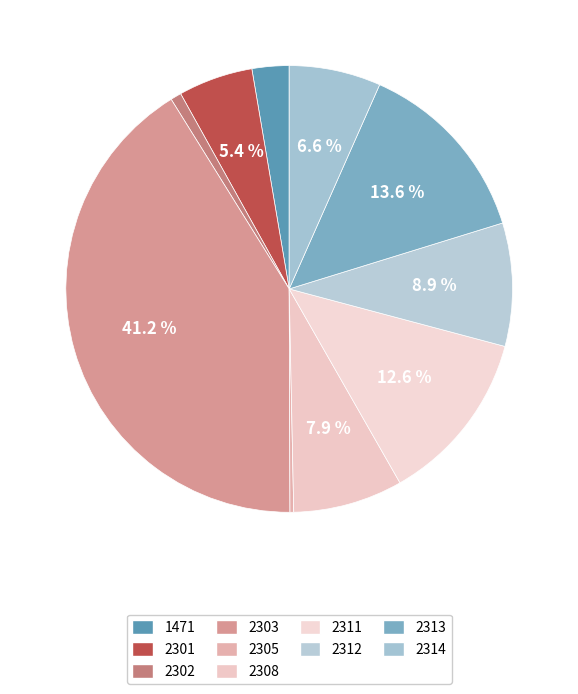

True or false: 2308 accounts for 1% of the total.

False